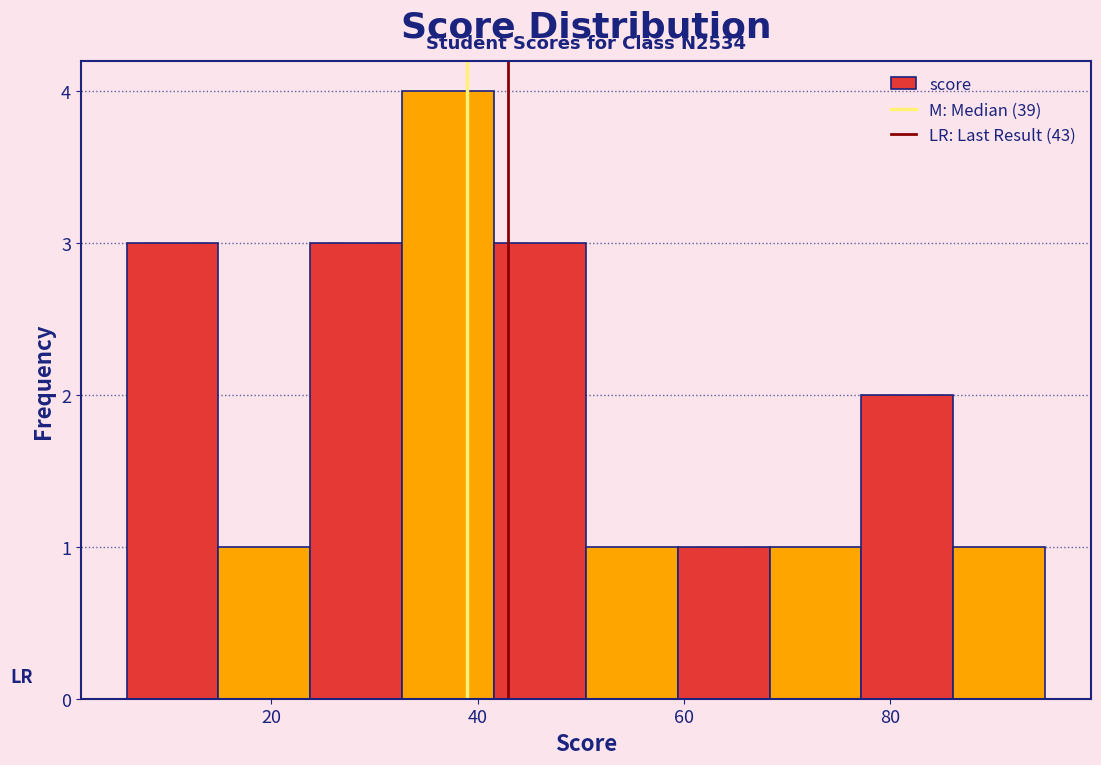

Over which range of the x-axis is the bar tallest?

32 to 42